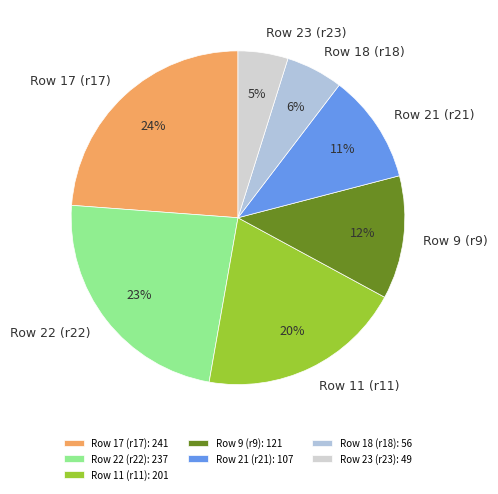

Do Row 9 (r9) and Row 11 (r11) together represent more than half of the pie?

No